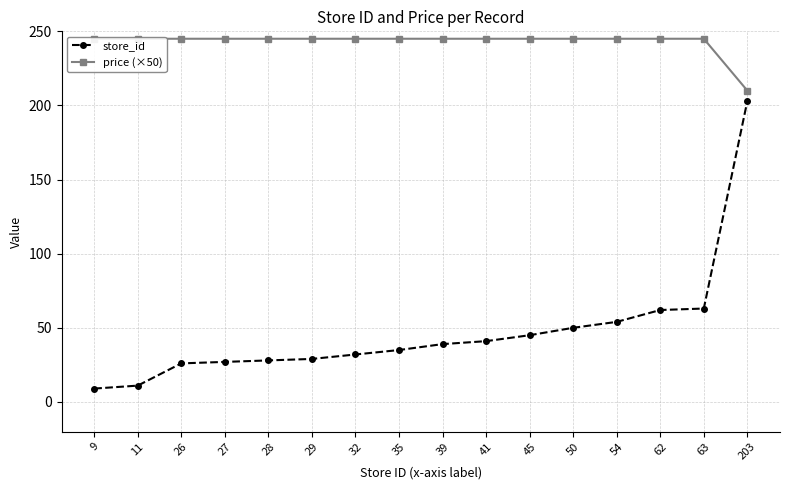

What is the difference between the maximum and minimum values in the store_id series?

194